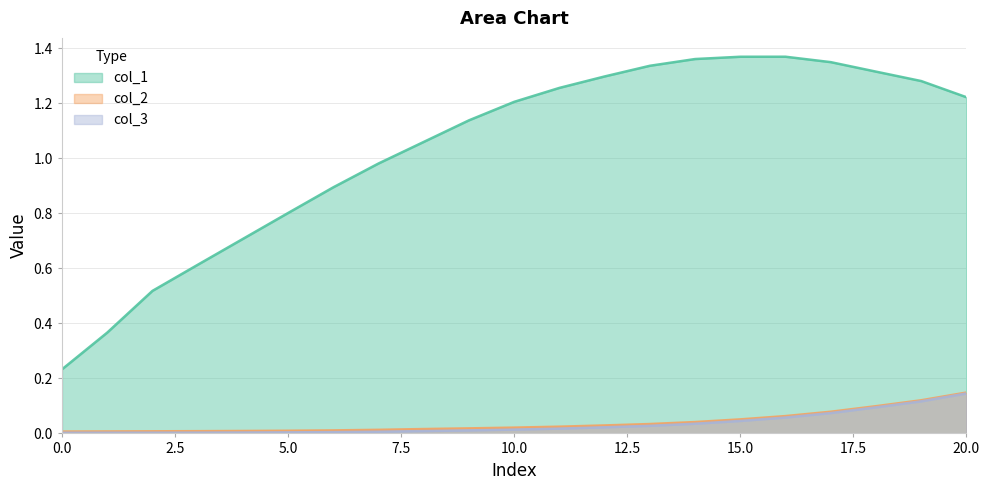

How many distinct data groups are displayed?

3